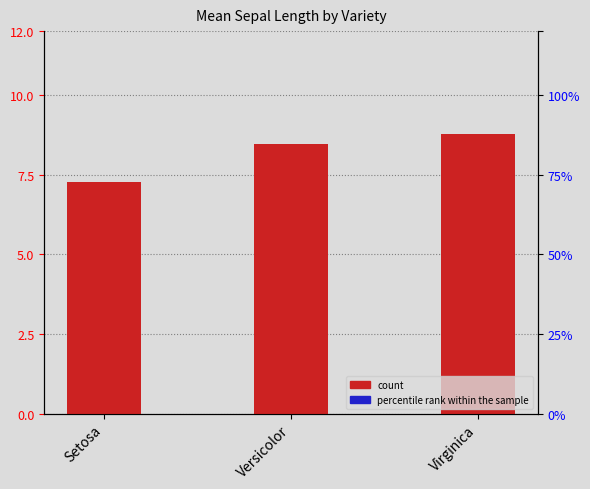

What is the average value?

8.2